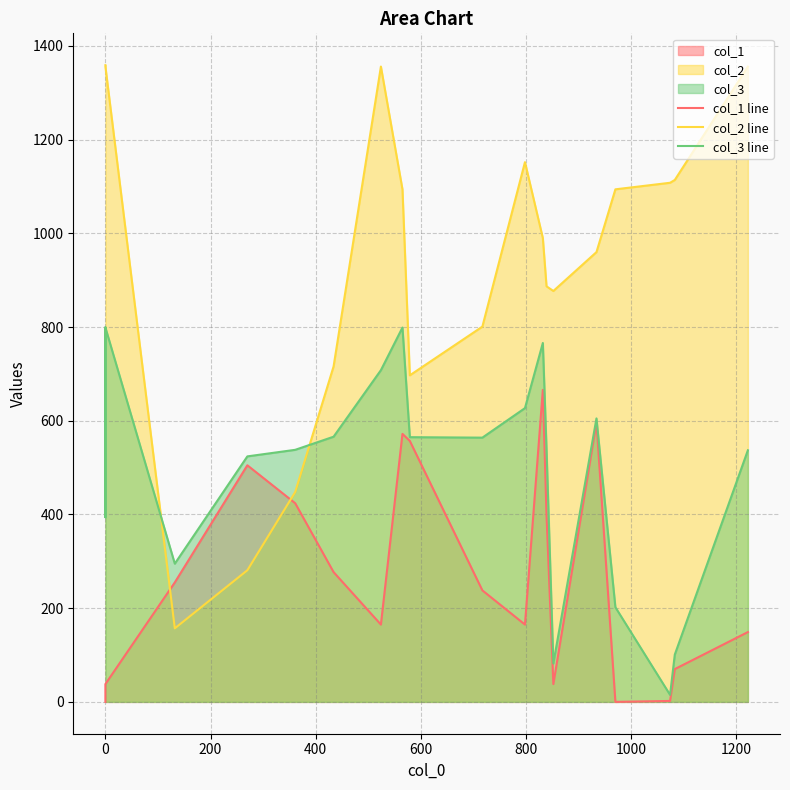

How many interior local peaks does the col_1 line series have?

4